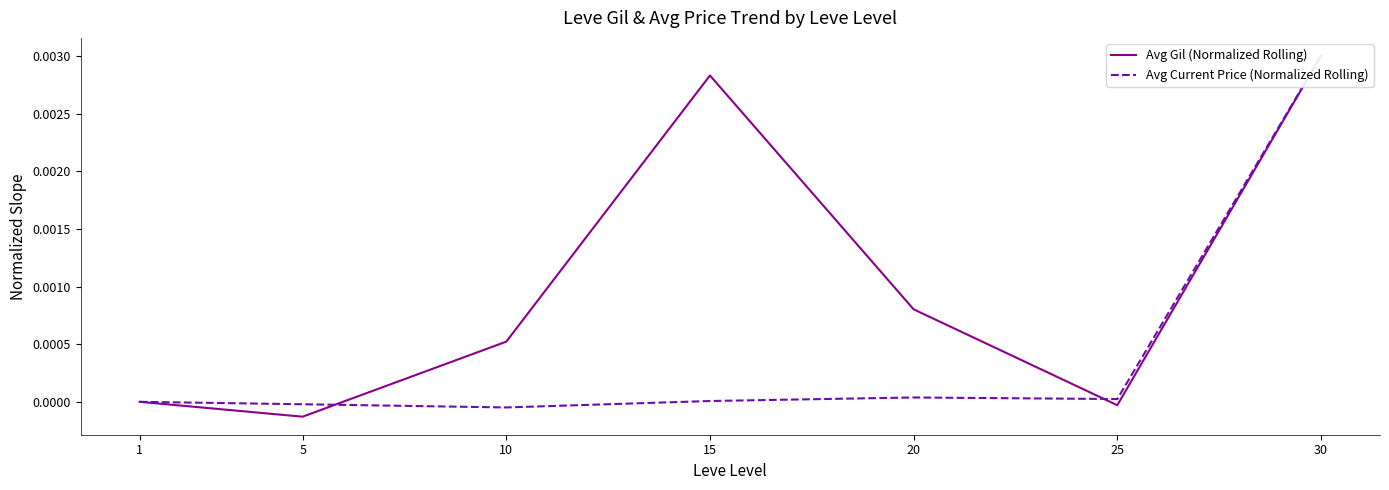

Is it true that Avg Current Price (Normalized Rolling) equals 0.0 at 30?

False